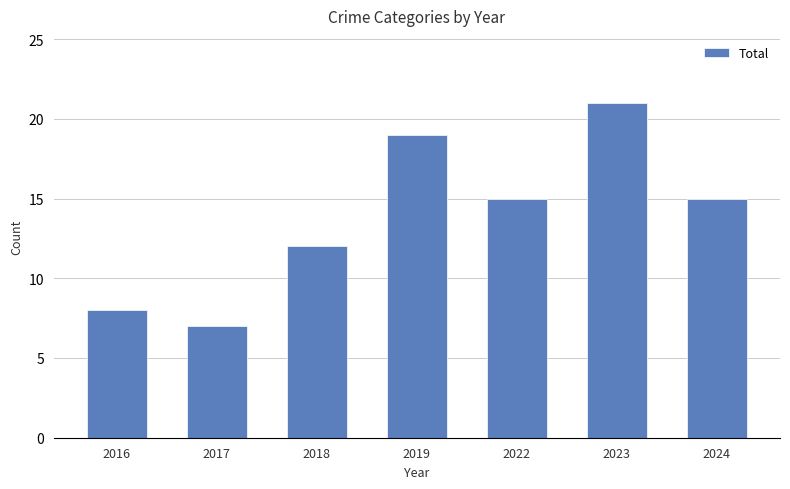

The value at 2023 is 21. True or false?

True